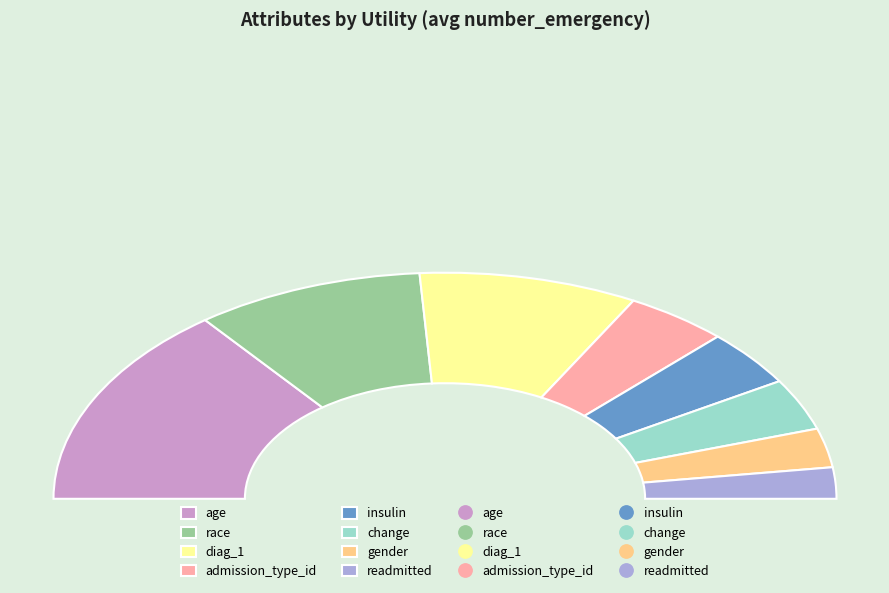

What portion of the pie excludes admission_type_id?

91.5%